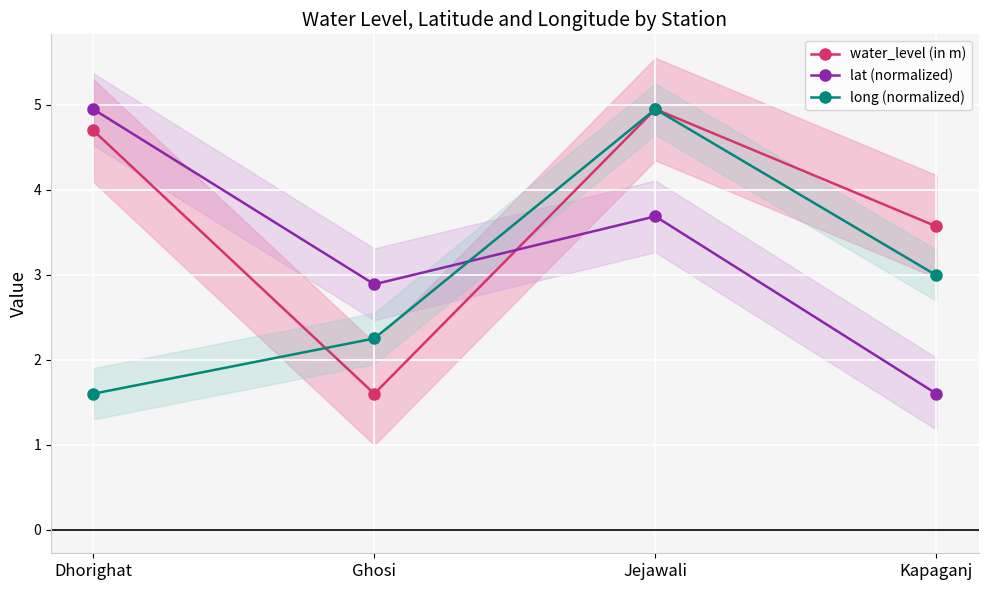

How many lines are shown in the chart?

3